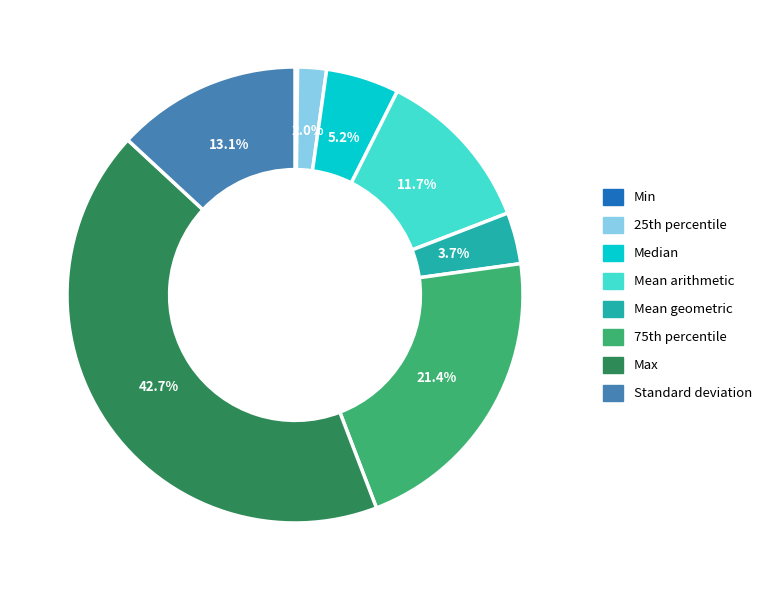

Which category has the biggest portion of the pie?

Max